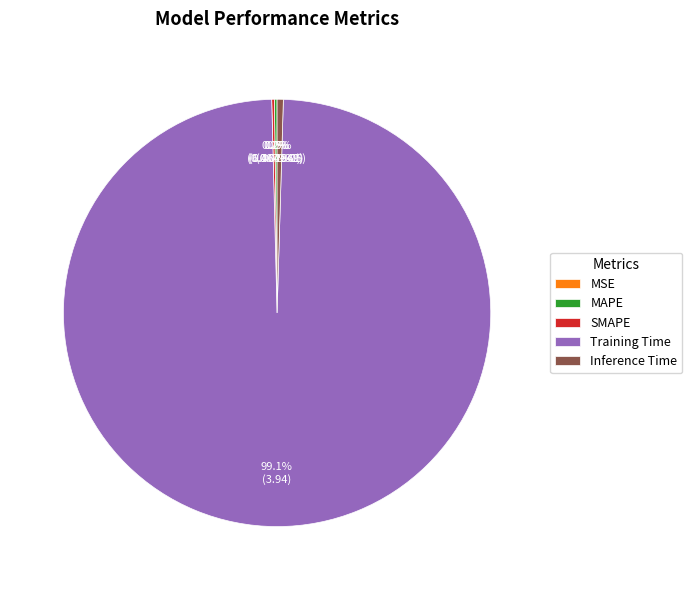

What is the majority slice?

Training Time